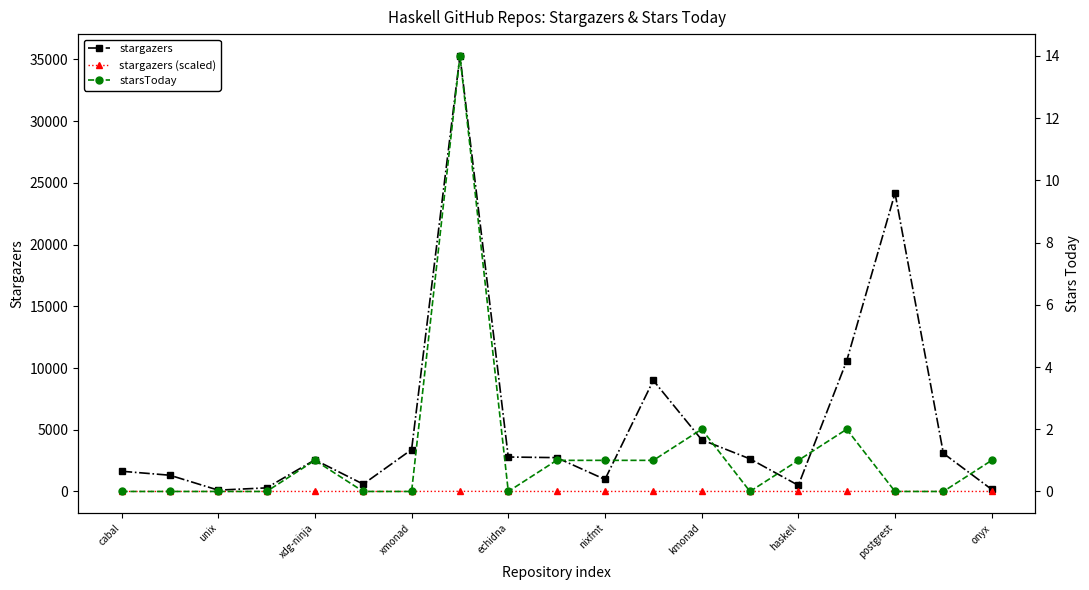

Where is stargazers nearest to the value 17694?

postgrest